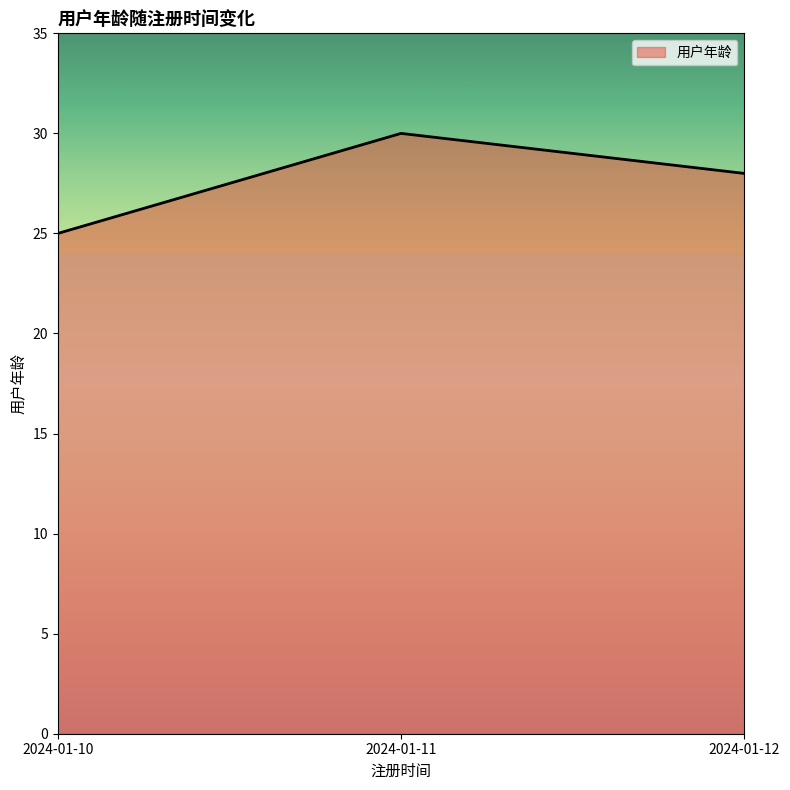

Is it true that the value at 2024-01-10 is 12?

False